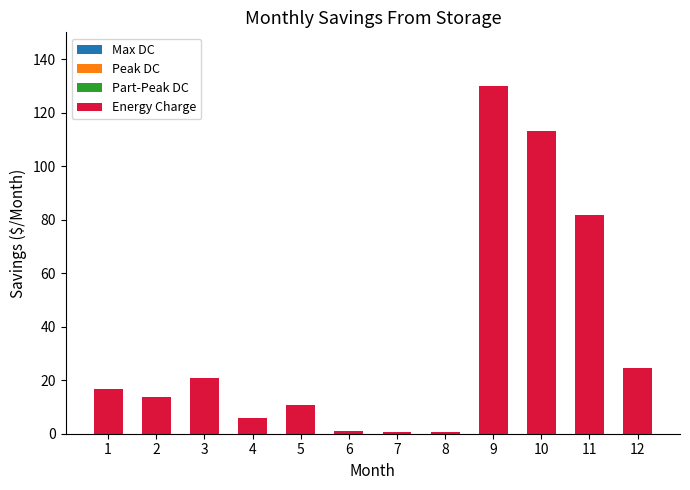

Is it true that the value at 1 is 16.8?

True